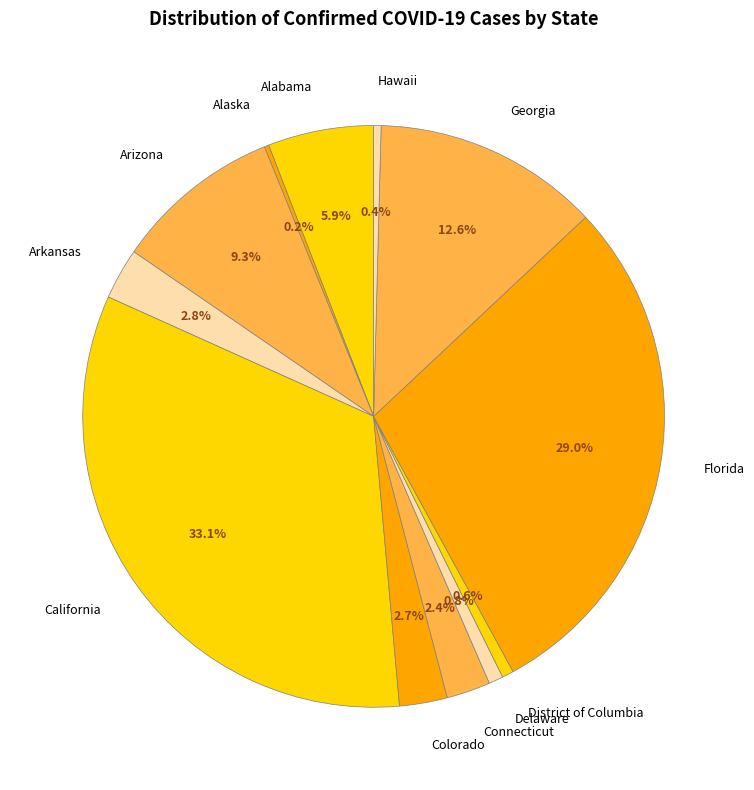

What portion of the pie excludes Hawaii?

99.6%